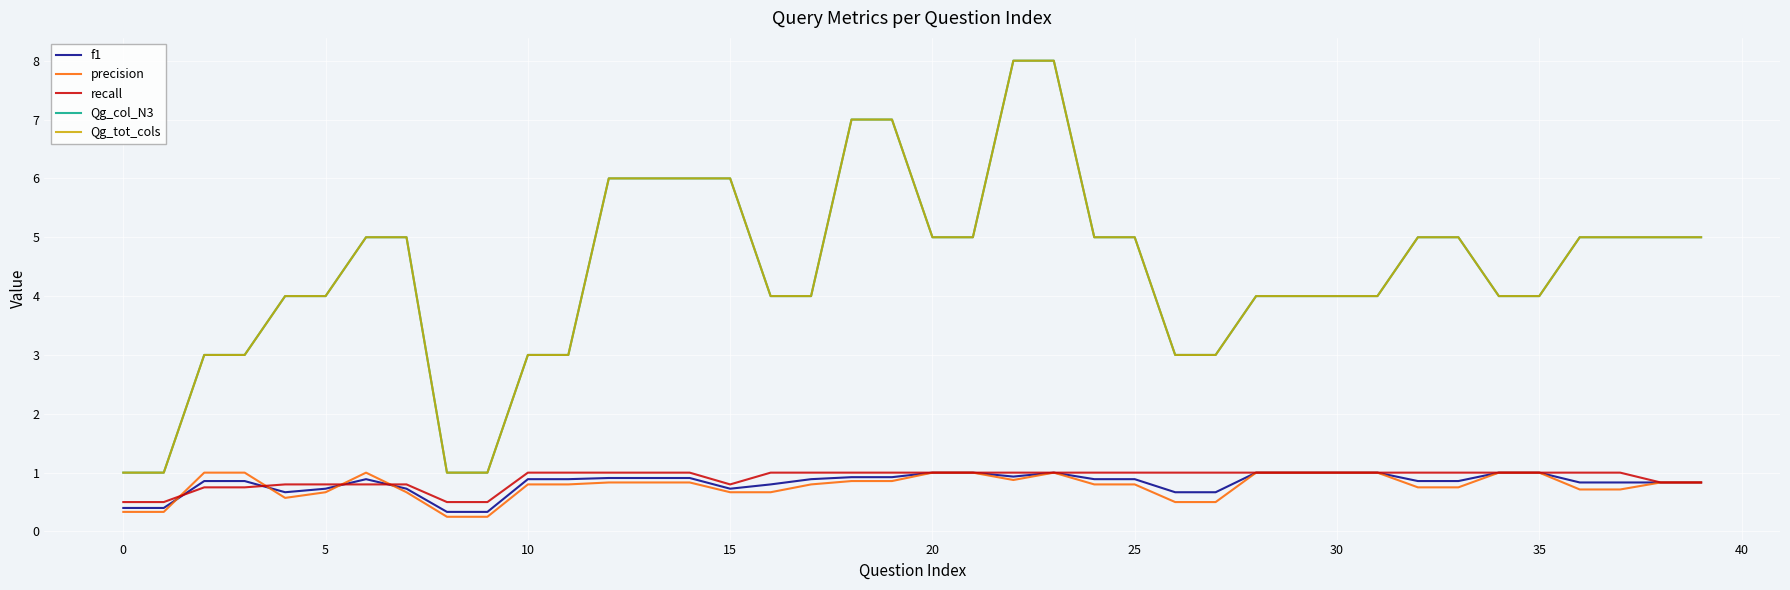

Does the chart display data point markers on the line(s)?

No